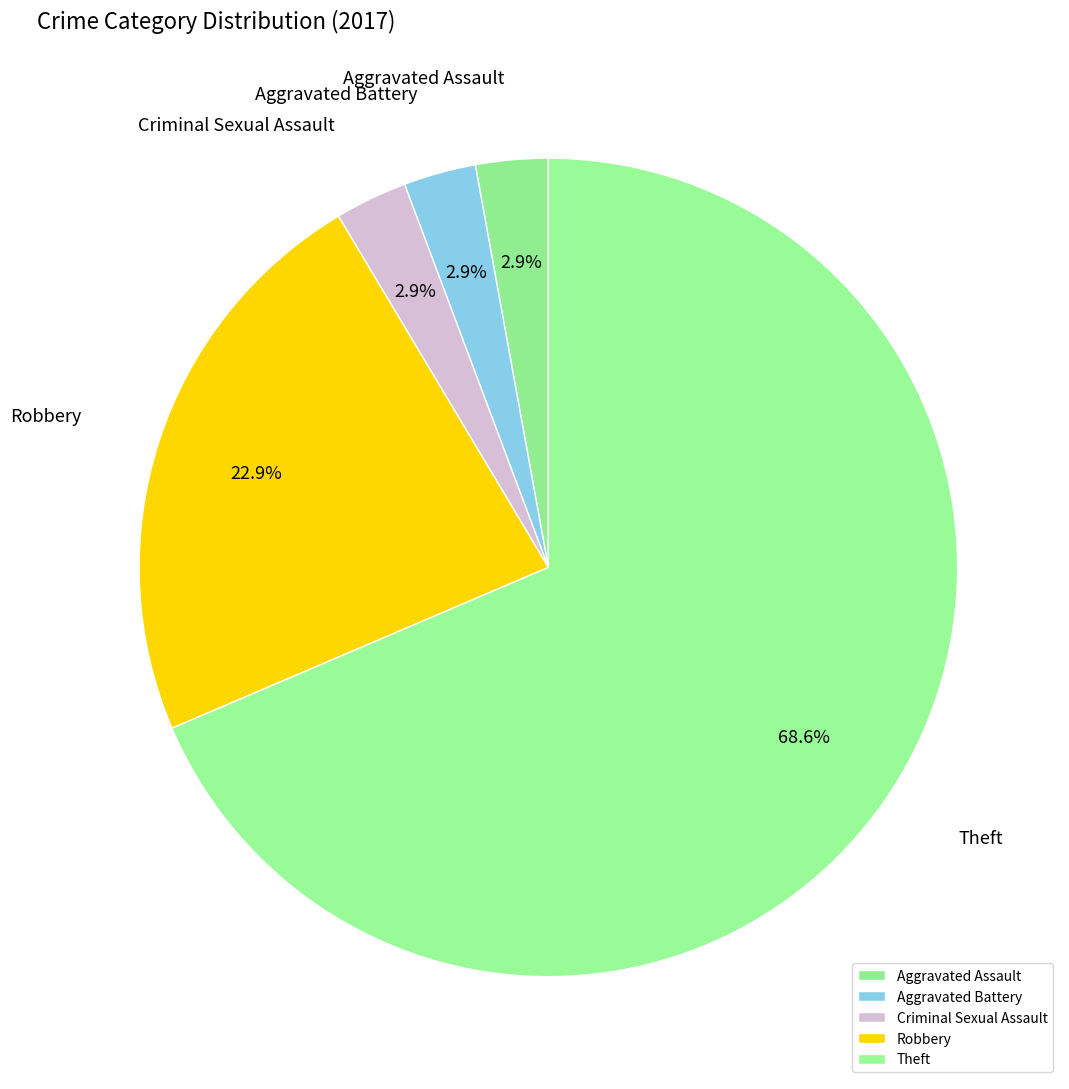

What is the largest slice in the pie chart?

Theft